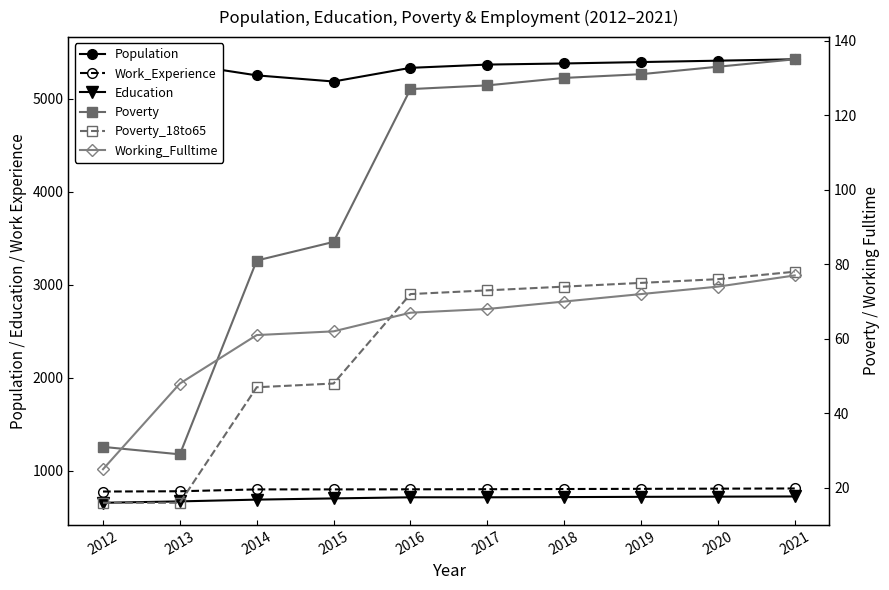

What is the value of the Poverty_18to65 point at the 6th from the left?

73